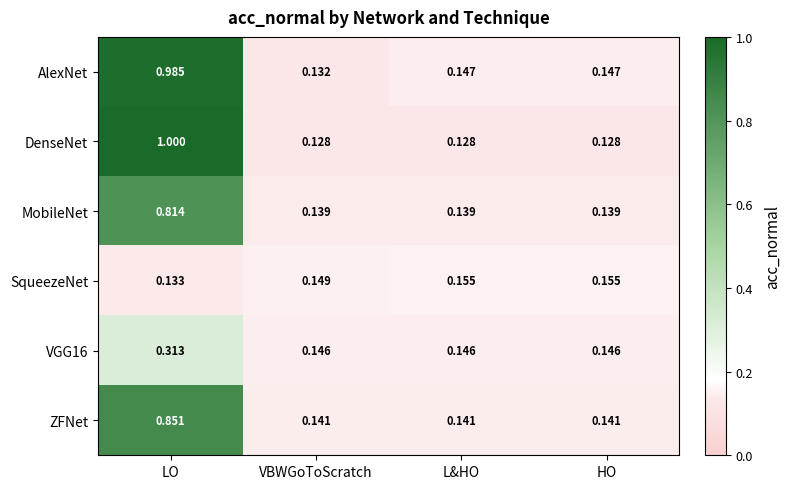

At which label is SqueezeNet closest to 0?

LO